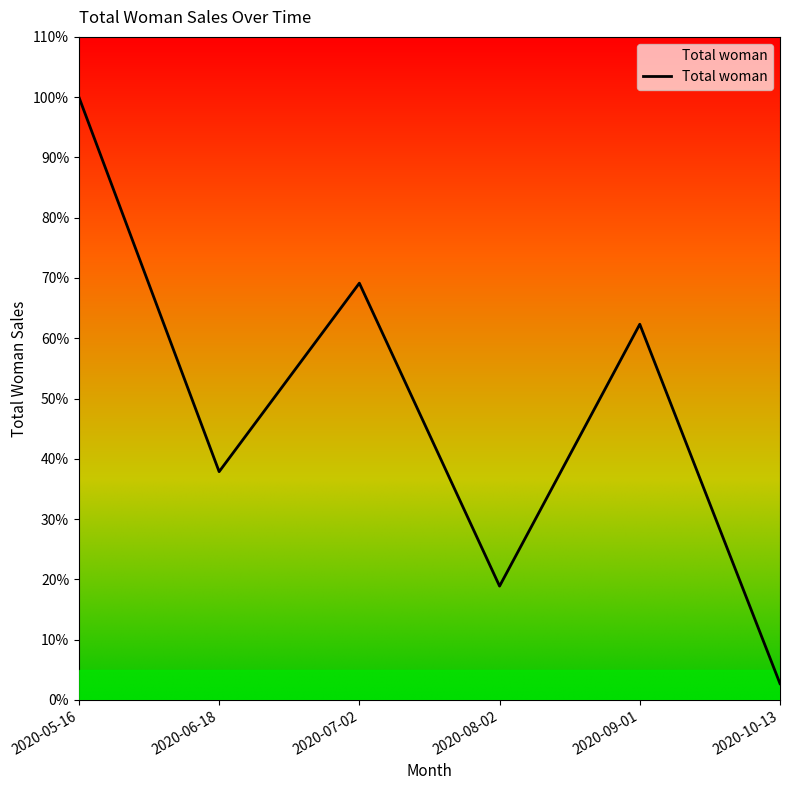

At which label is the value closest to 3990707?

2020-09-01